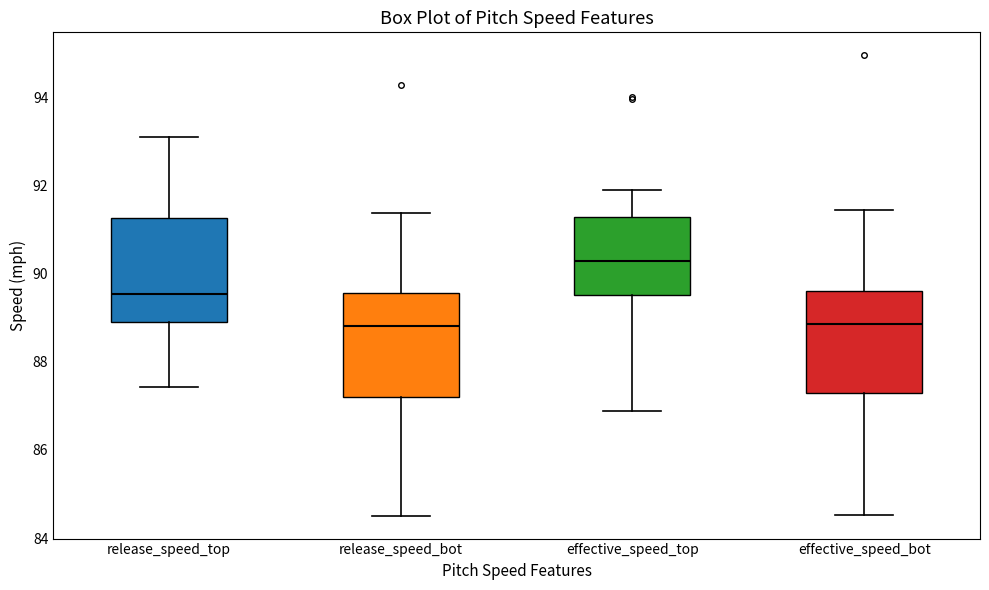

Where does the upper whisker of the box for release_speed_bot end on the y-axis? The values are not printed on the chart, so give them approximately, as read against the axis.

91.4